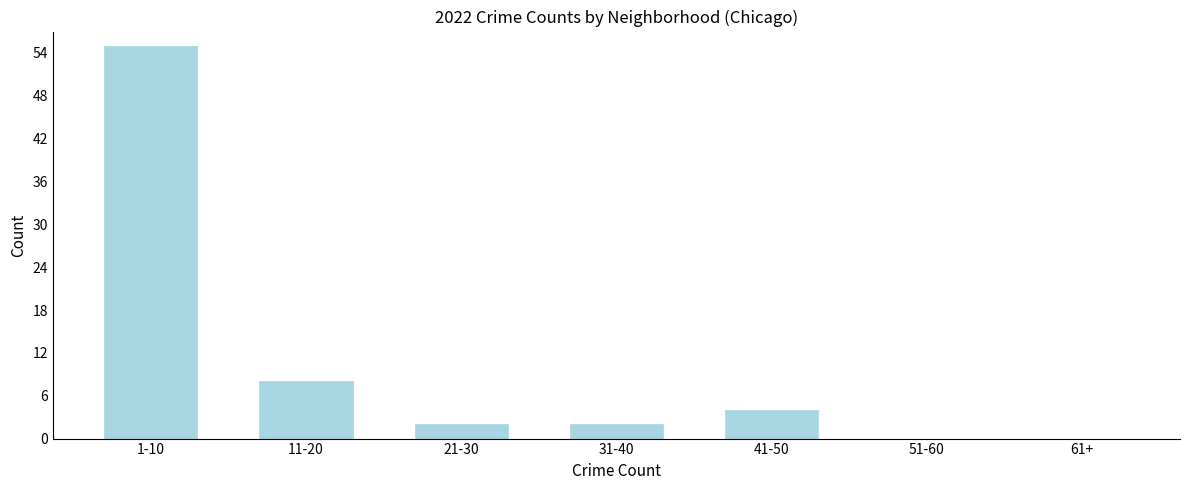

Reading left to right, list all the values displayed in this chart.

1-10=55	11-20=8	21-30=2	31-40=2	41-50=4	51-60=0	61+=0